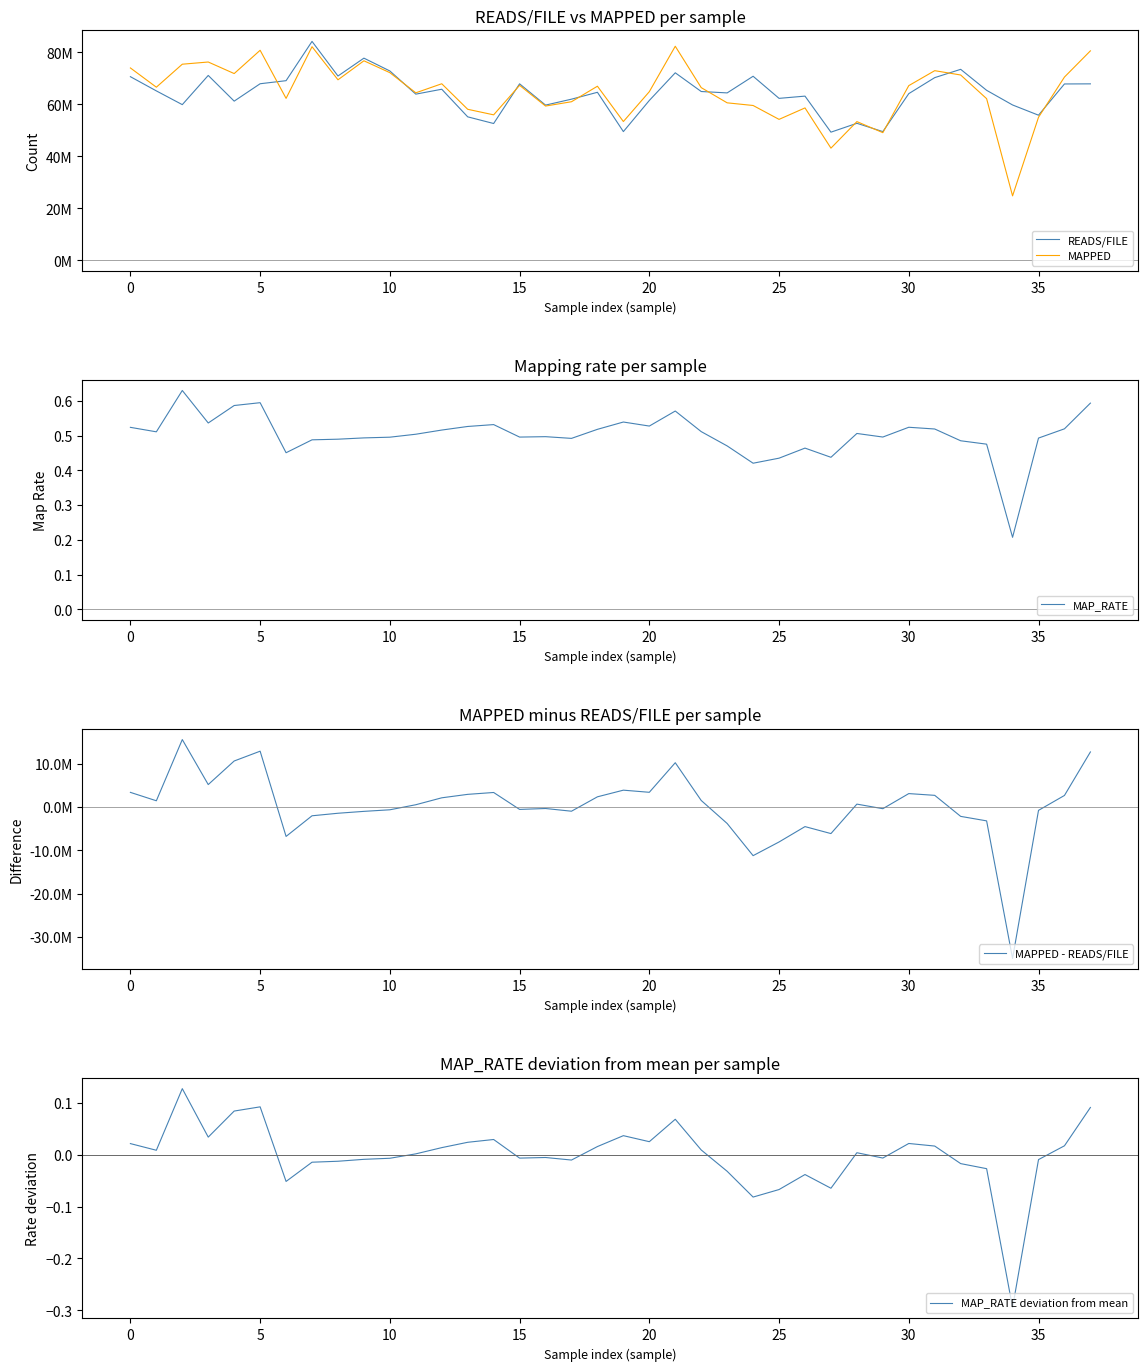

True or false: MAP_RATE deviation from mean and MAP_RATE cross at least once.

False